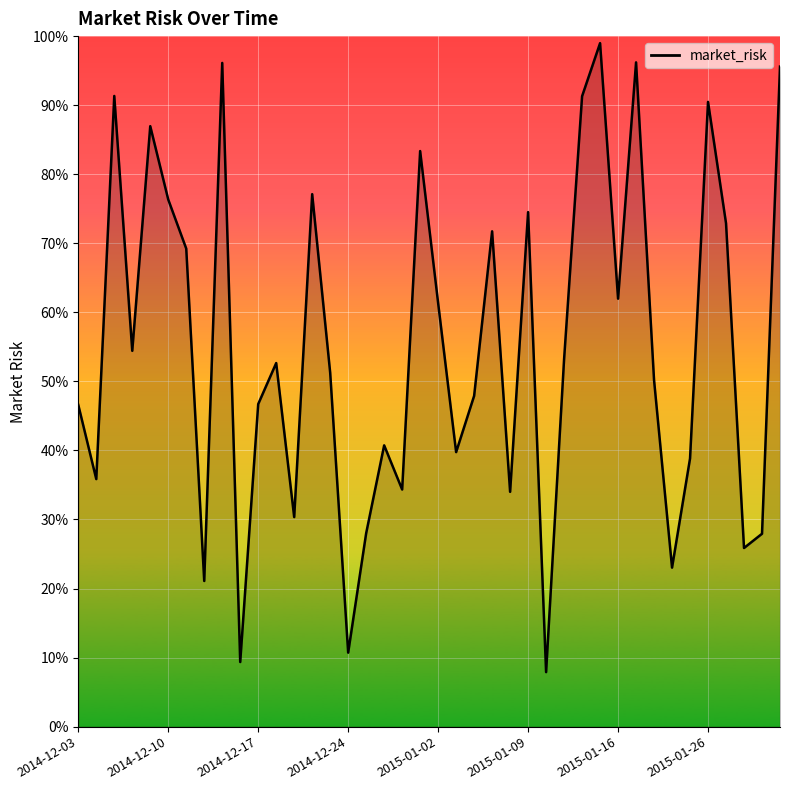

What is the maximum value shown in the chart?

1.0